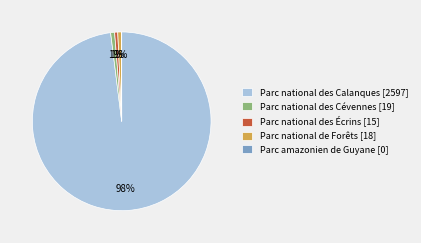

Is there any slice that represents more than half of the pie?

Yes